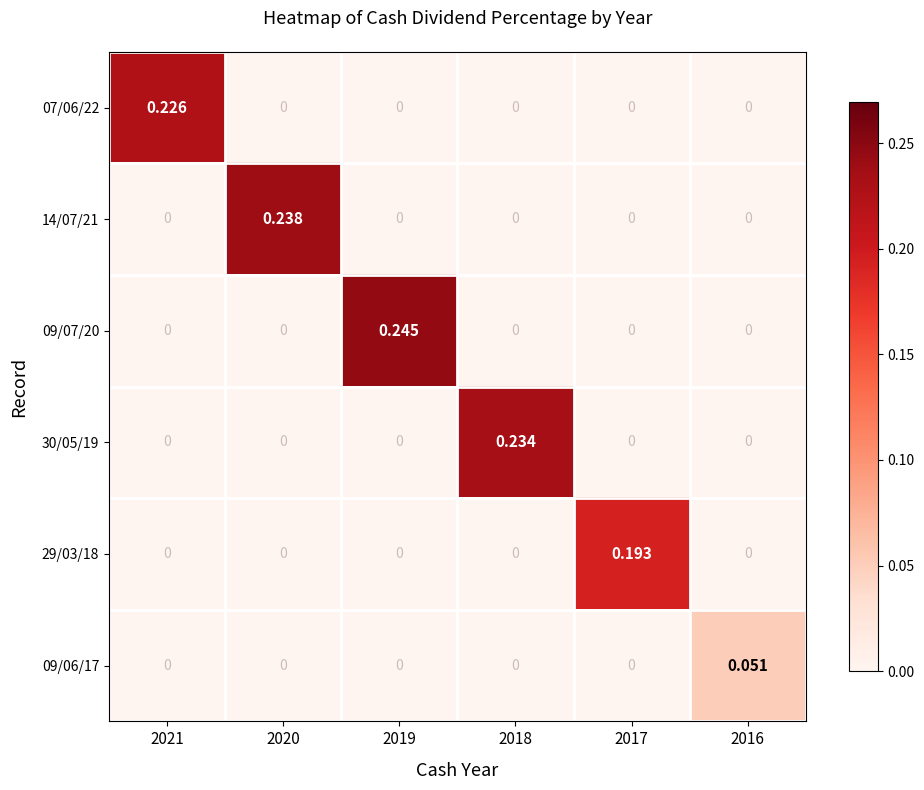

Is the value of 14/07/21 at 2020 greater than the value of 29/03/18 at 2018?

Yes